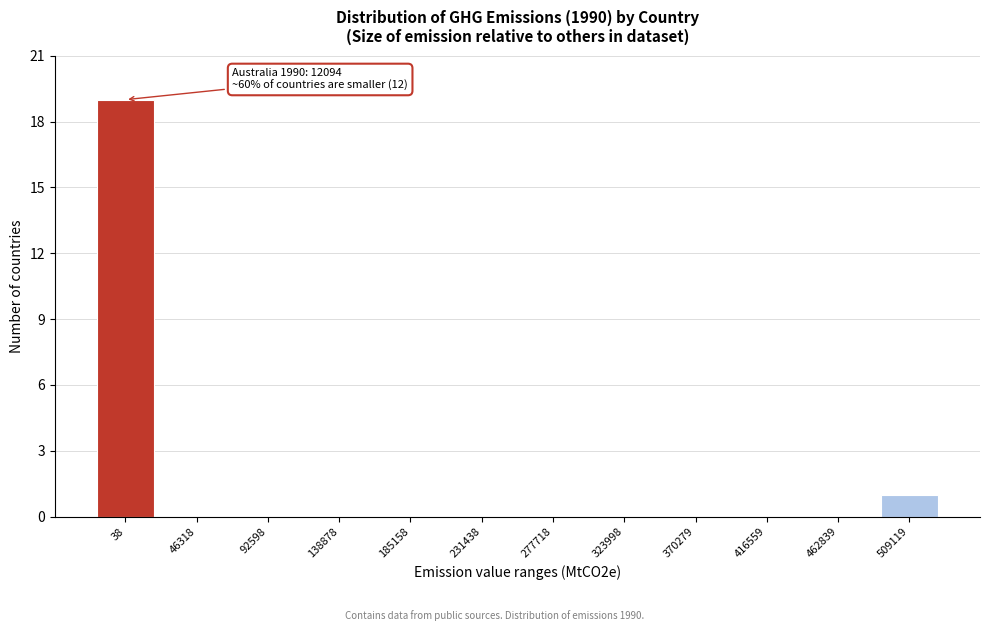

Reading right to left, what are all the values shown in this chart?

509119=1	462839=0	416559=0	370279=0	323998=0	277718=0	231438=0	185158=0	138878=0	92598=0	46318=0	38=19